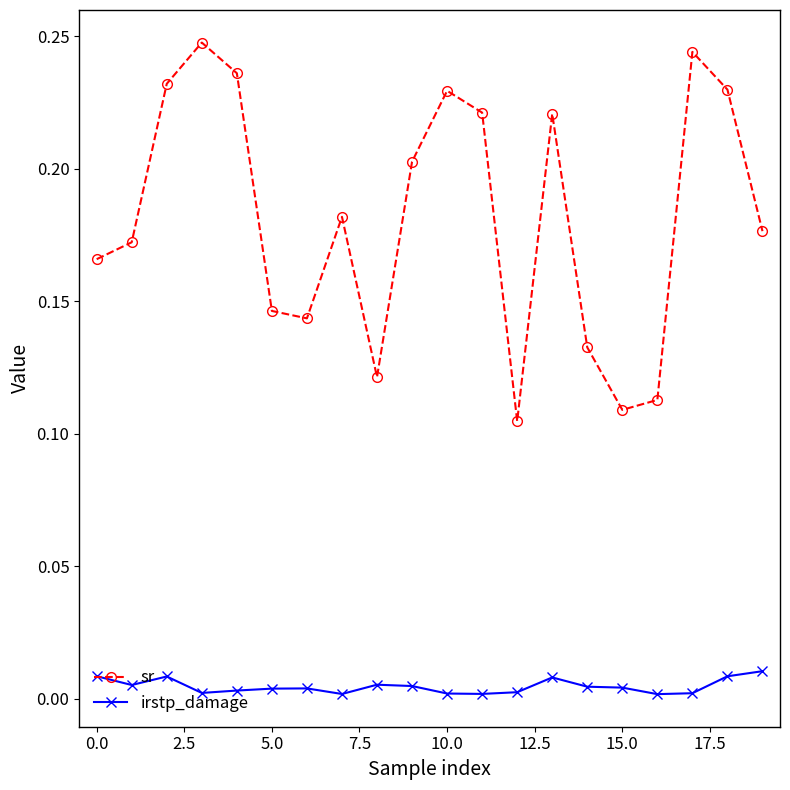

True or false: irstp_damage and sr cross at least once.

False